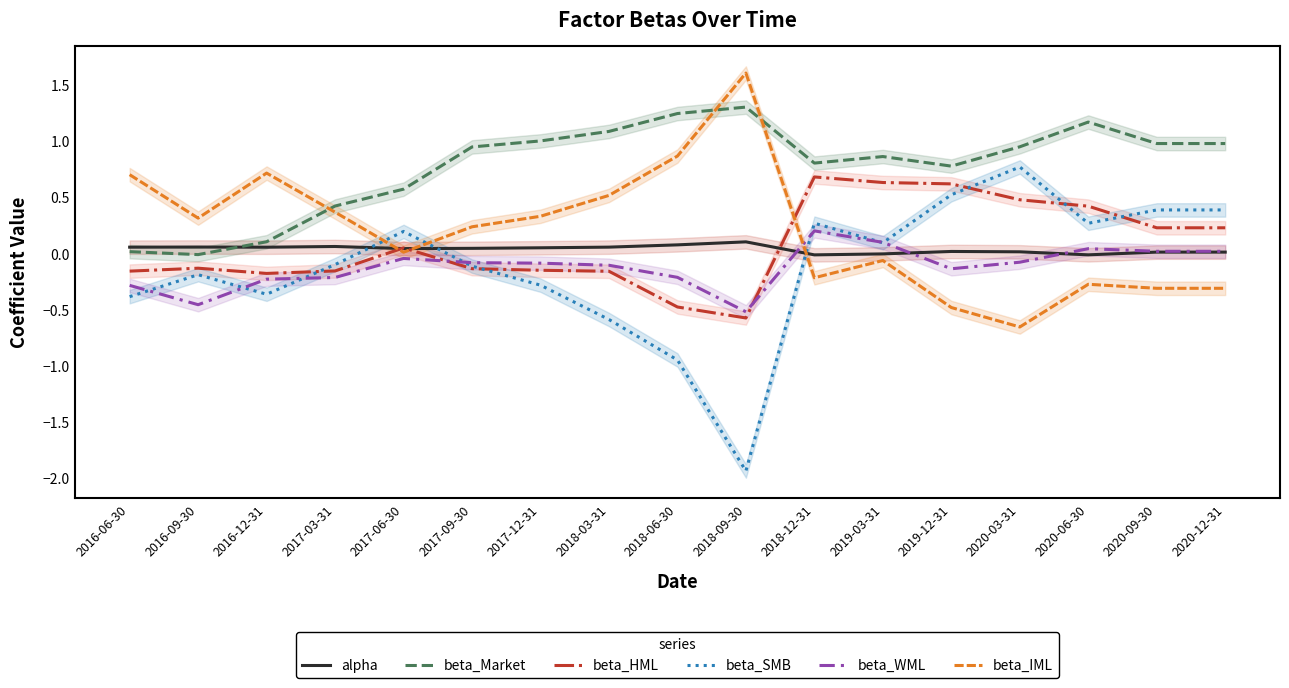

What are all the series names shown in the legend?

alpha, beta_Market, beta_HML, beta_SMB, beta_WML, beta_IML